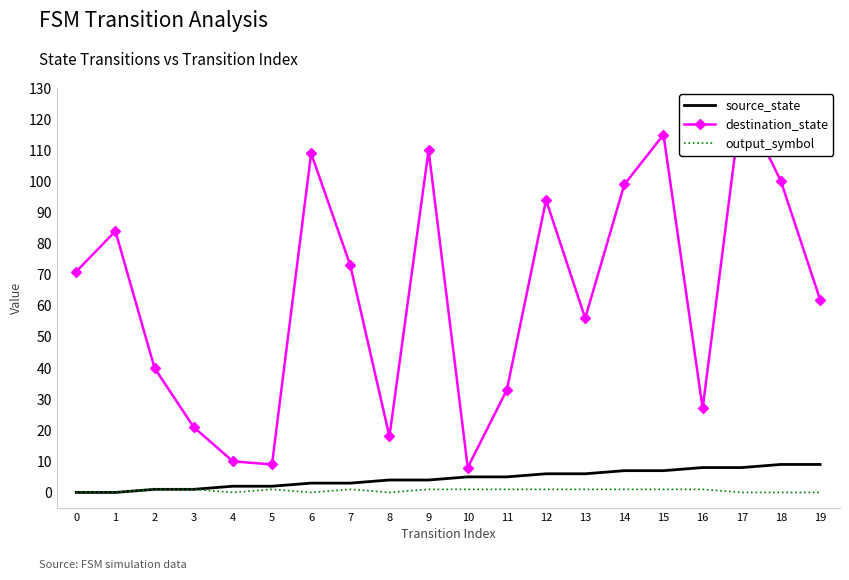

Reading right to left, list all the values displayed in this chart.

source_state: 9	9	8	8	7	7	6	6	5	5	4	4	3	3	2	2	1	1	0	0
destination_state: 62	100	126	27	115	99	56	94	33	8	110	18	73	109	9	10	21	40	84	71
output_symbol: 0	0	0	1	1	1	1	1	1	1	1	0	1	0	1	0	1	1	0	0